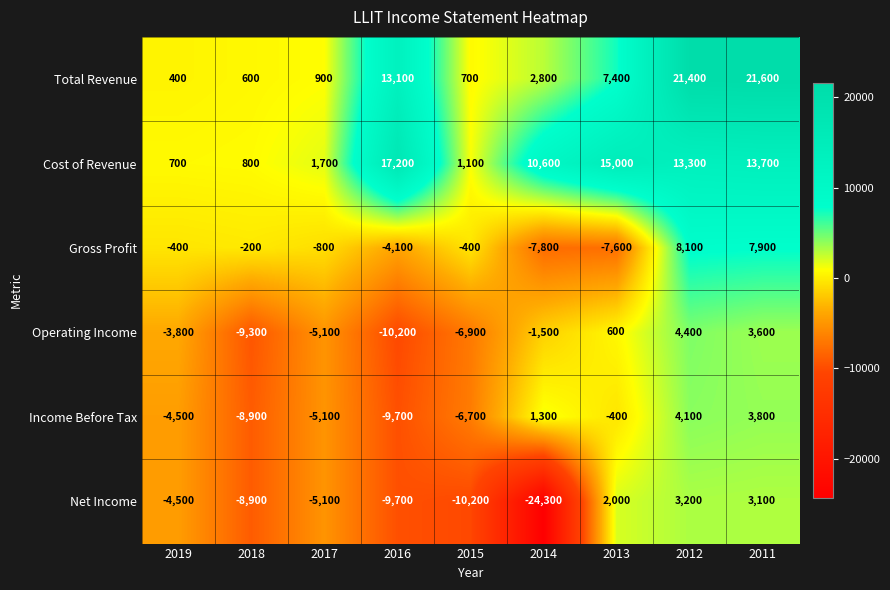

What is the difference between the maximum and minimum values in the Gross Profit series?

15900